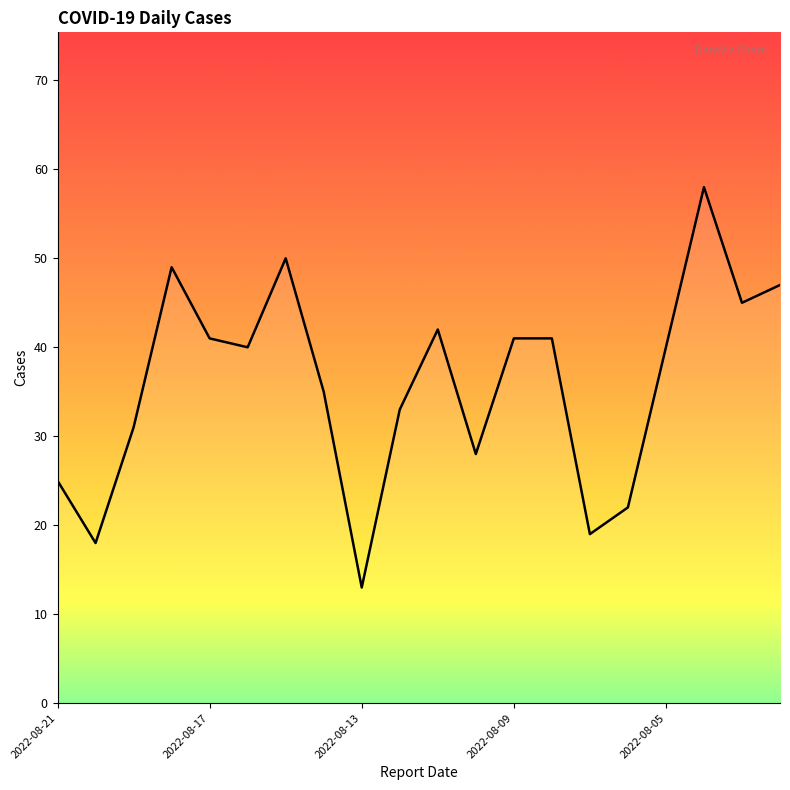

Does the chart have visible grid lines?

No